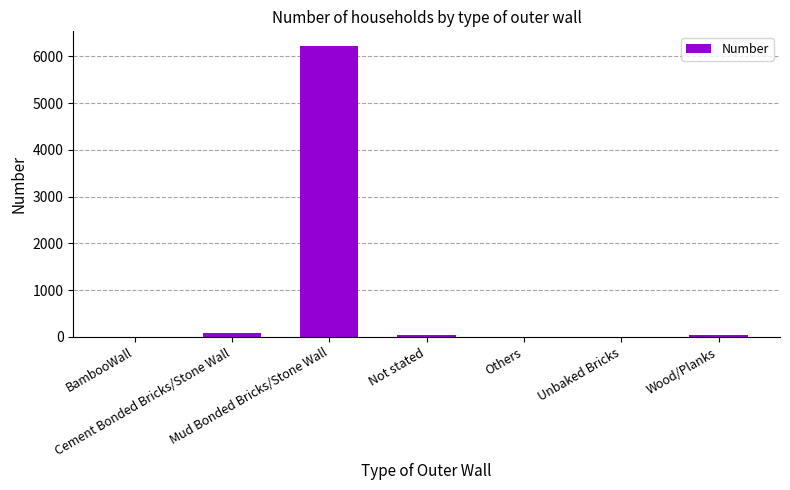

What is the difference between the values at Wood/Planks and BambooWall?

39